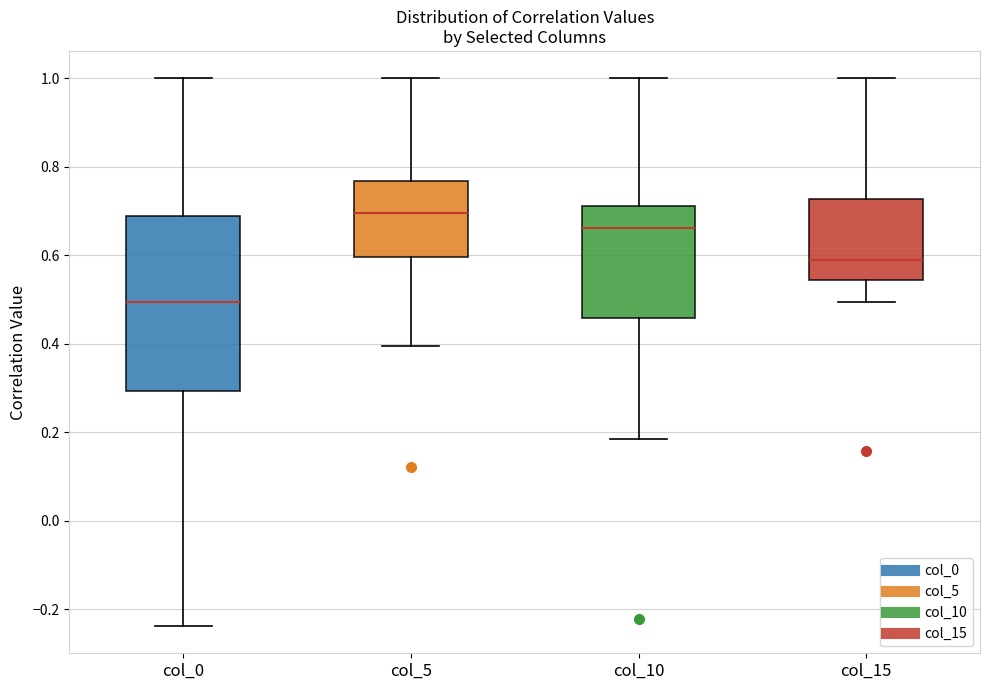

Which box's median line is the highest?

col_5